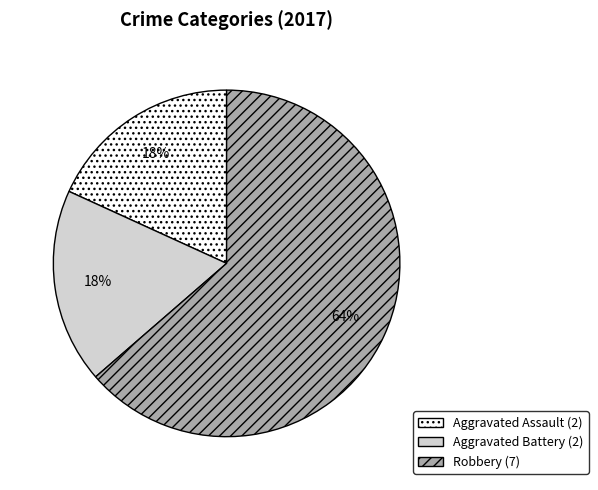

Which slice is the largest?

Robbery